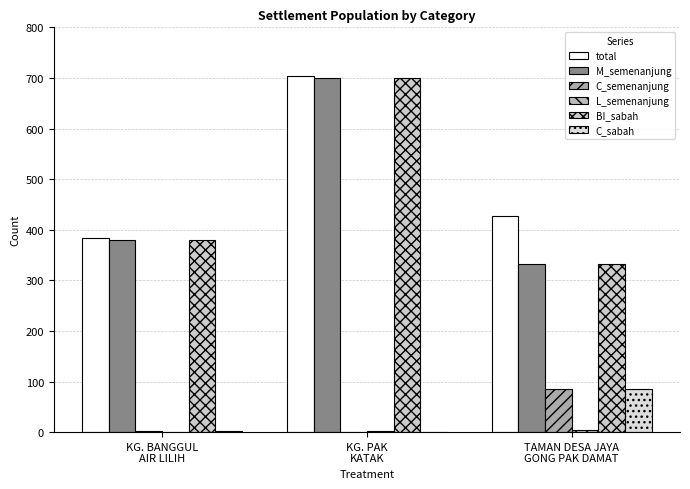

Does the chart contain stacked bars?

No